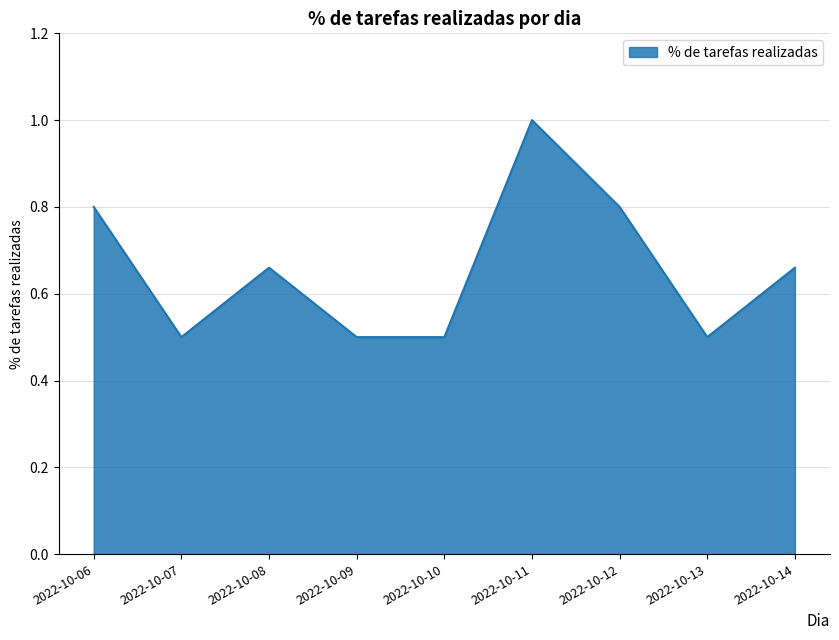

Is it true that the value at 2022-10-10 is 0.2?

False